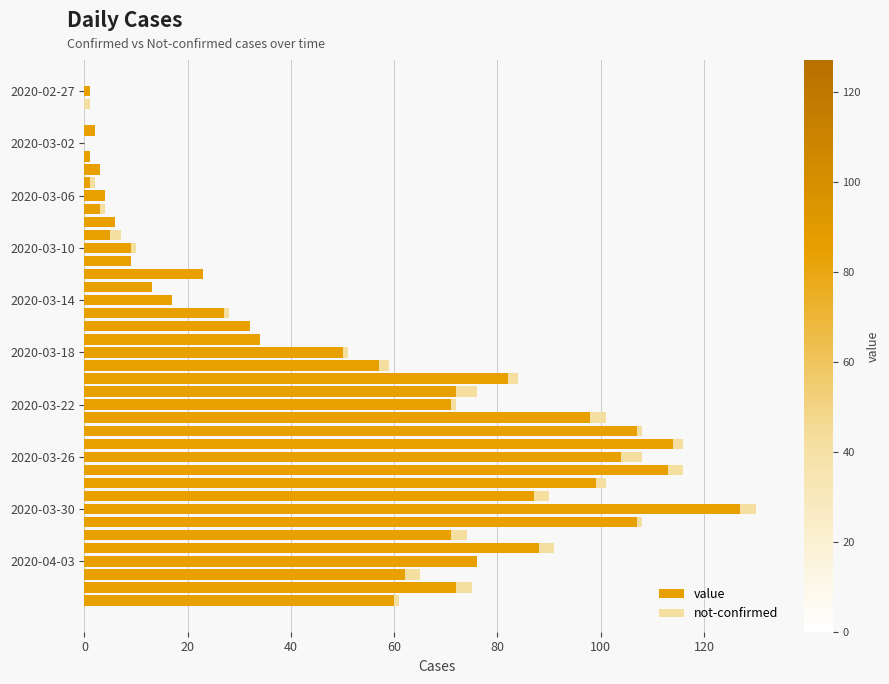

Rank the series by their average value, from highest to lowest.

value, not-confirmed